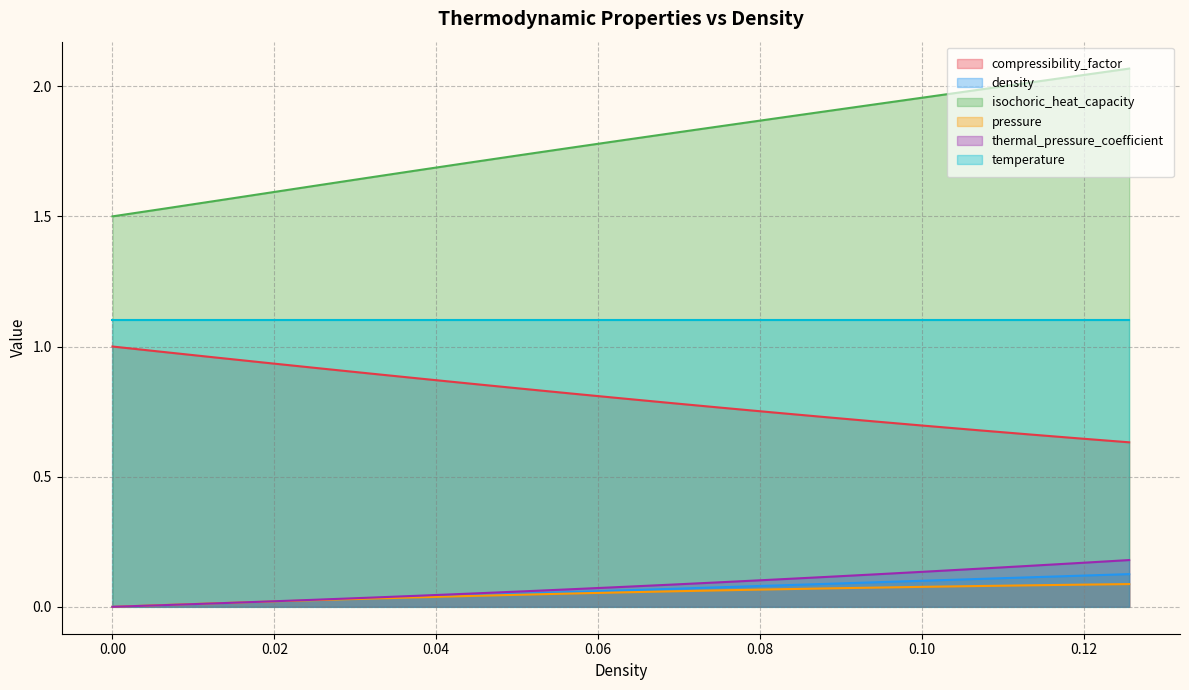

At which category is the sum across all series the highest?

0.1256281407035176